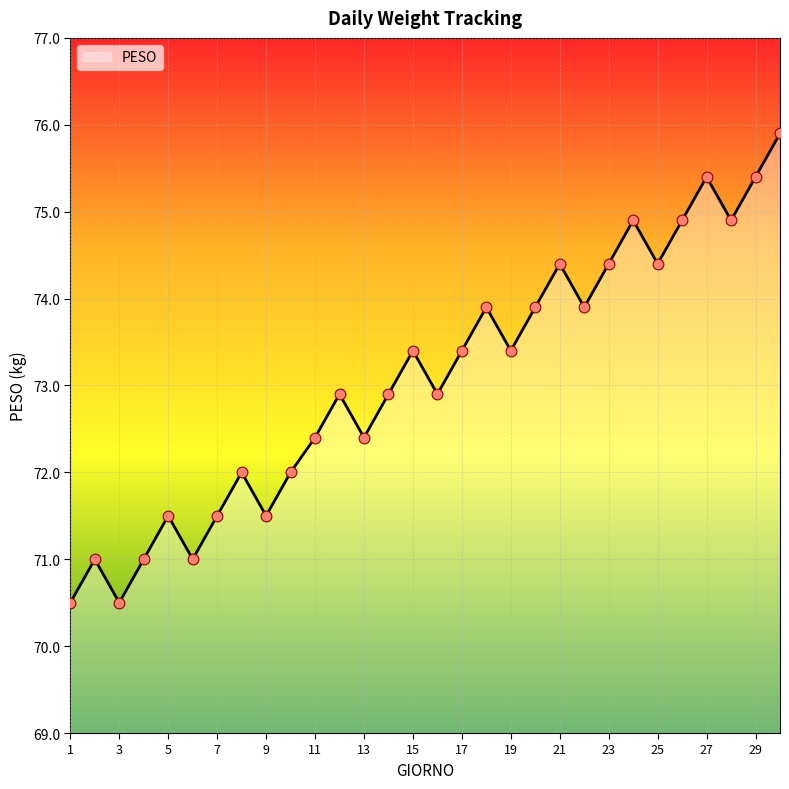

What is the difference between the maximum and minimum values?

5.4